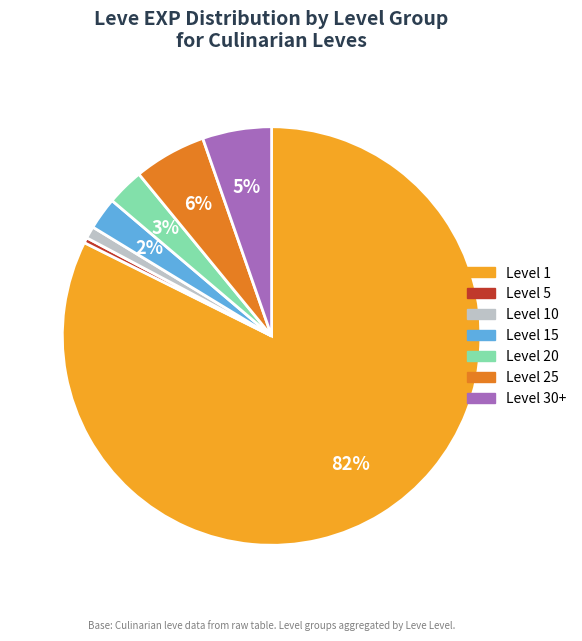

Is there a majority slice in this chart?

Yes